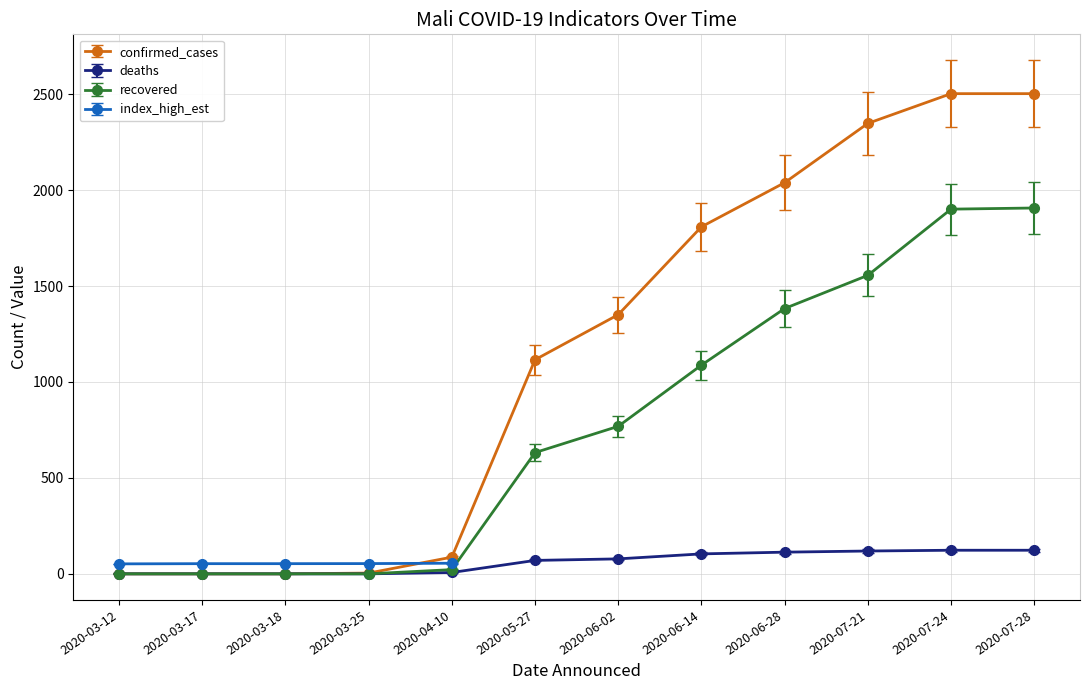

What is the maximum value shown in the chart?

2503.0